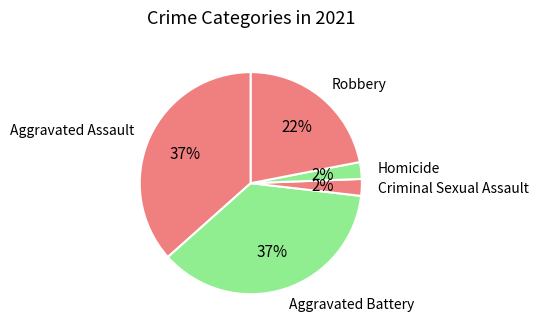

Is there a majority slice in this chart?

No